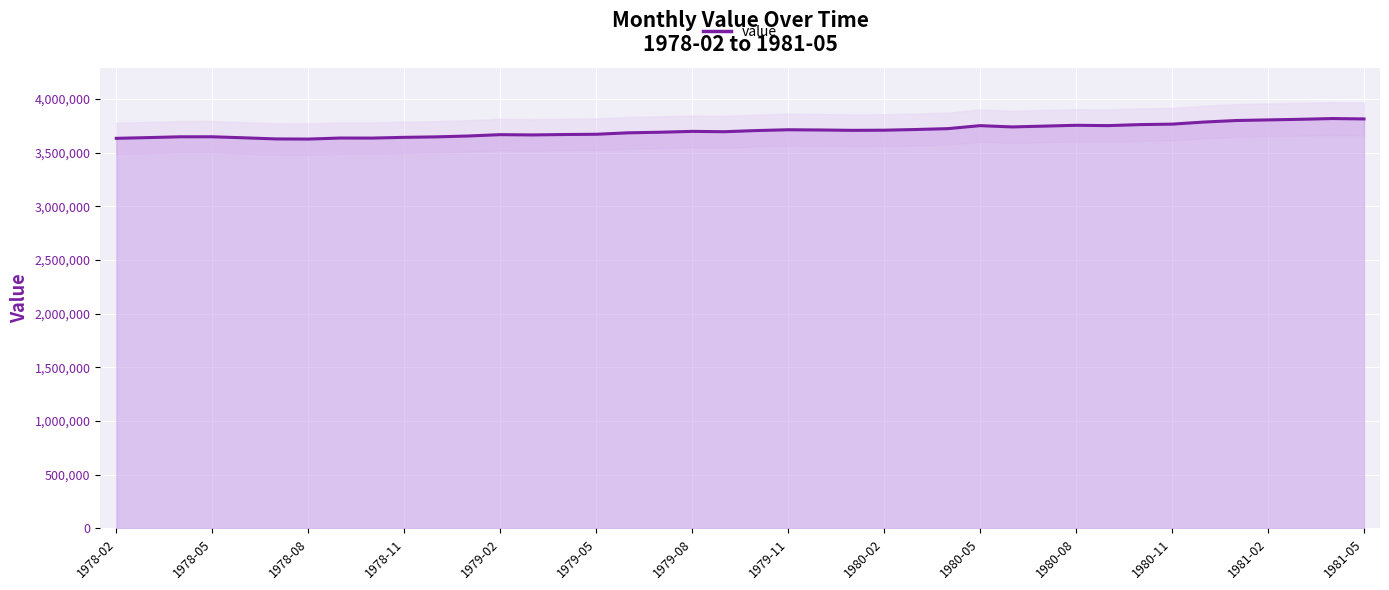

What is the greatest value displayed?

3817567